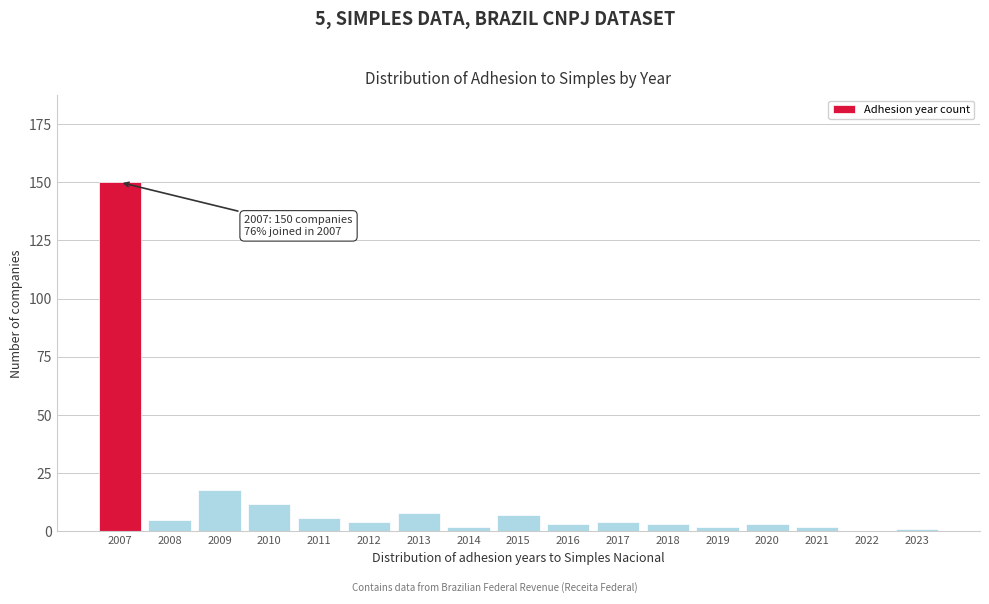

Reading left to right, list all the values displayed in this chart.

2007=150	2008=5	2009=18	2010=12	2011=6	2012=4	2013=8	2014=2	2015=7	2016=3	2017=4	2018=3	2019=2	2020=3	2021=2	2022=0	2023=1